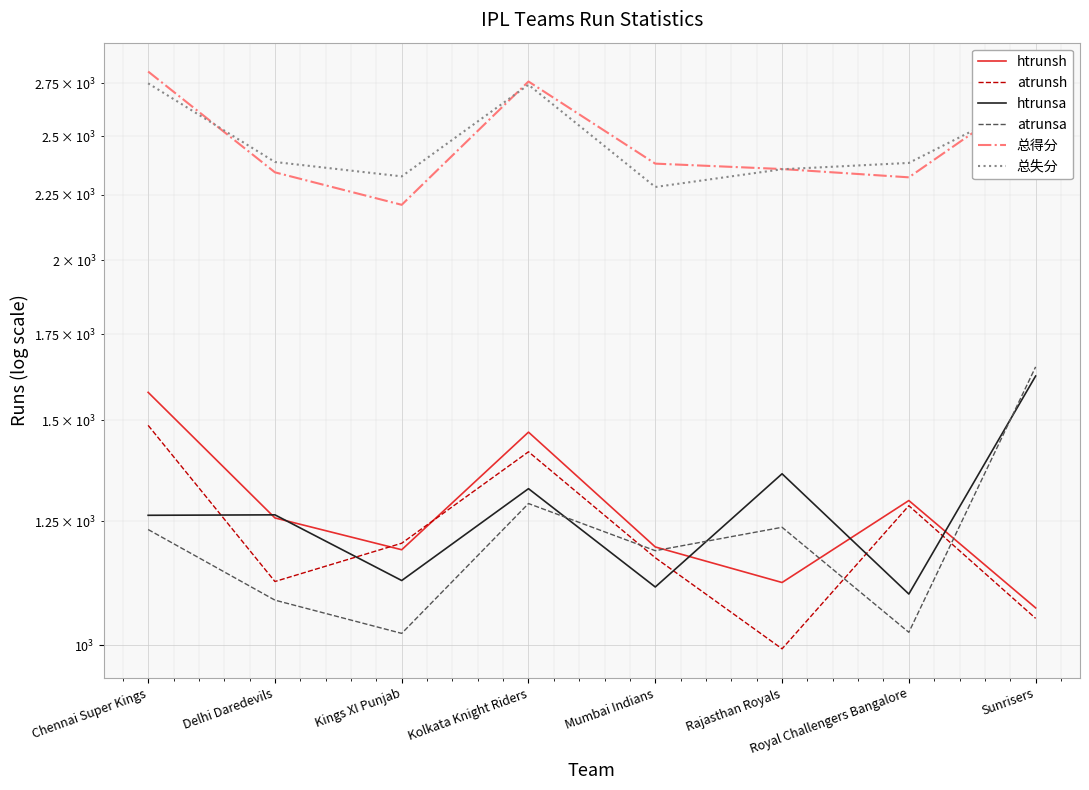

True or false: atrunsh has a value of 1873 at Mumbai Indians.

False